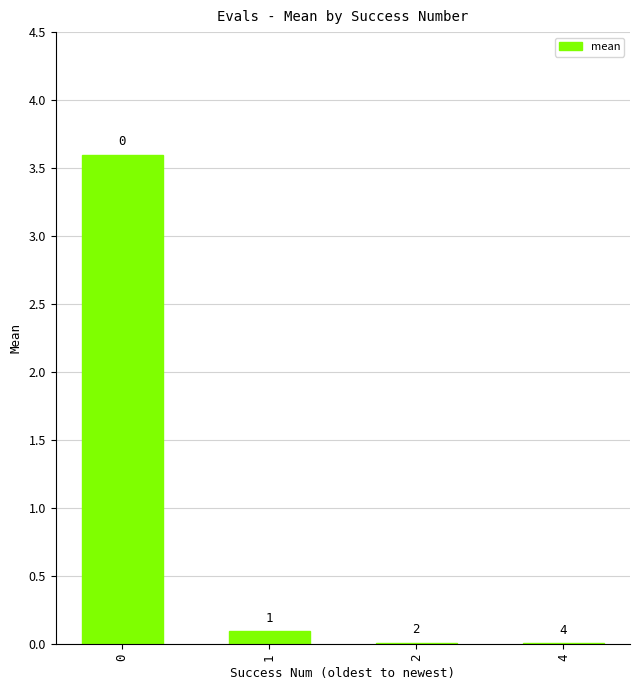

Rank the categories by value from highest to lowest.

0, 1, 2, 4